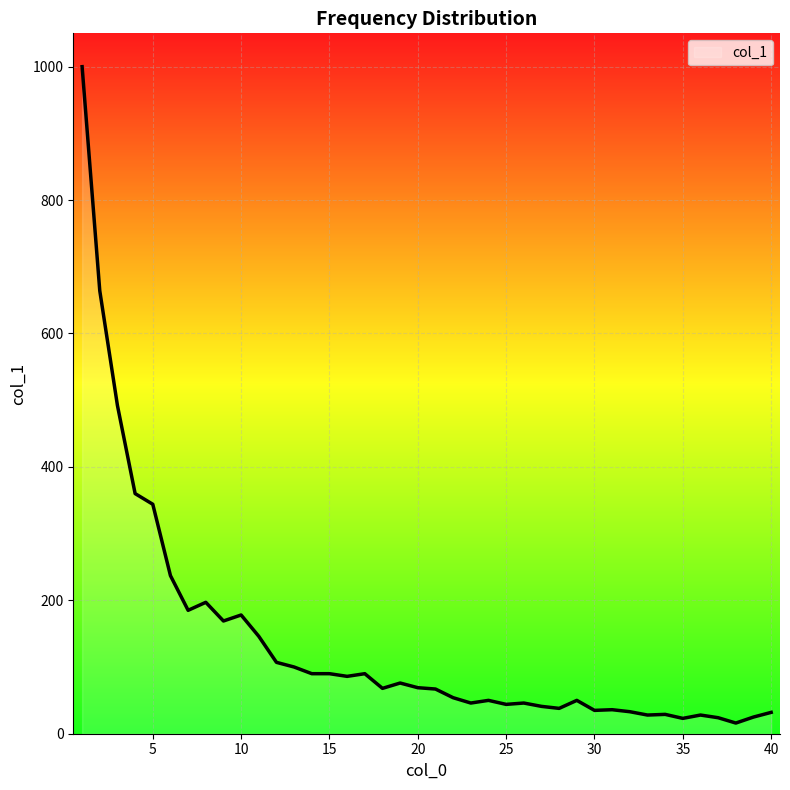

What is the greatest value displayed?

1000